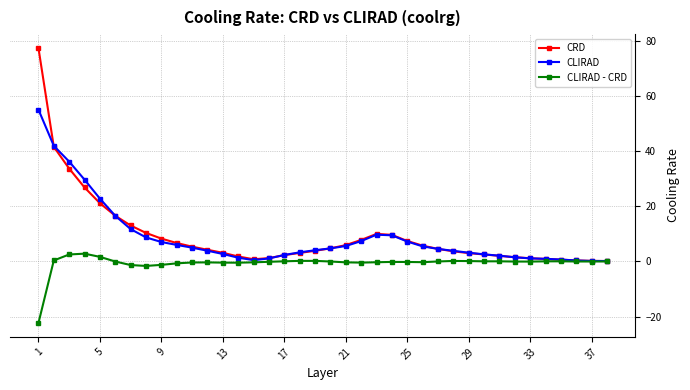

Which series has the largest range (max minus min)?

CRD